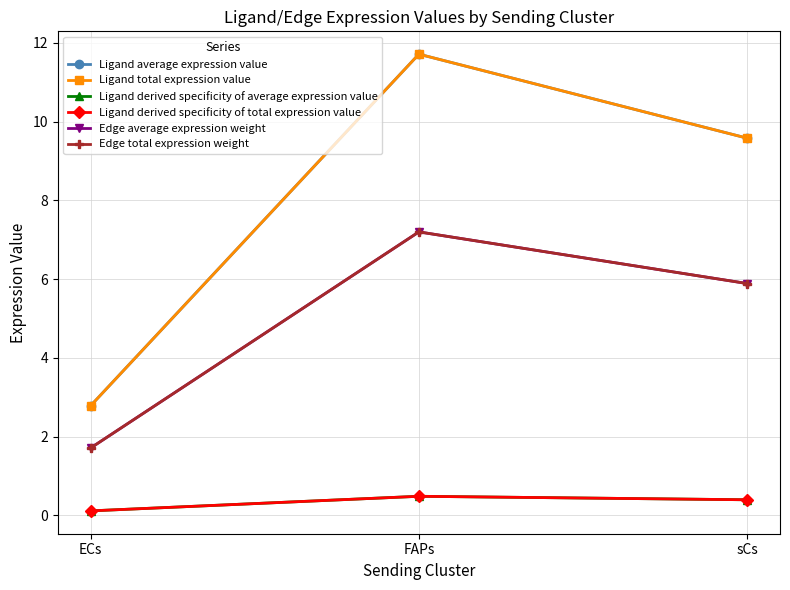

What is the spread (max minus min) of values at FAPs?

11.2